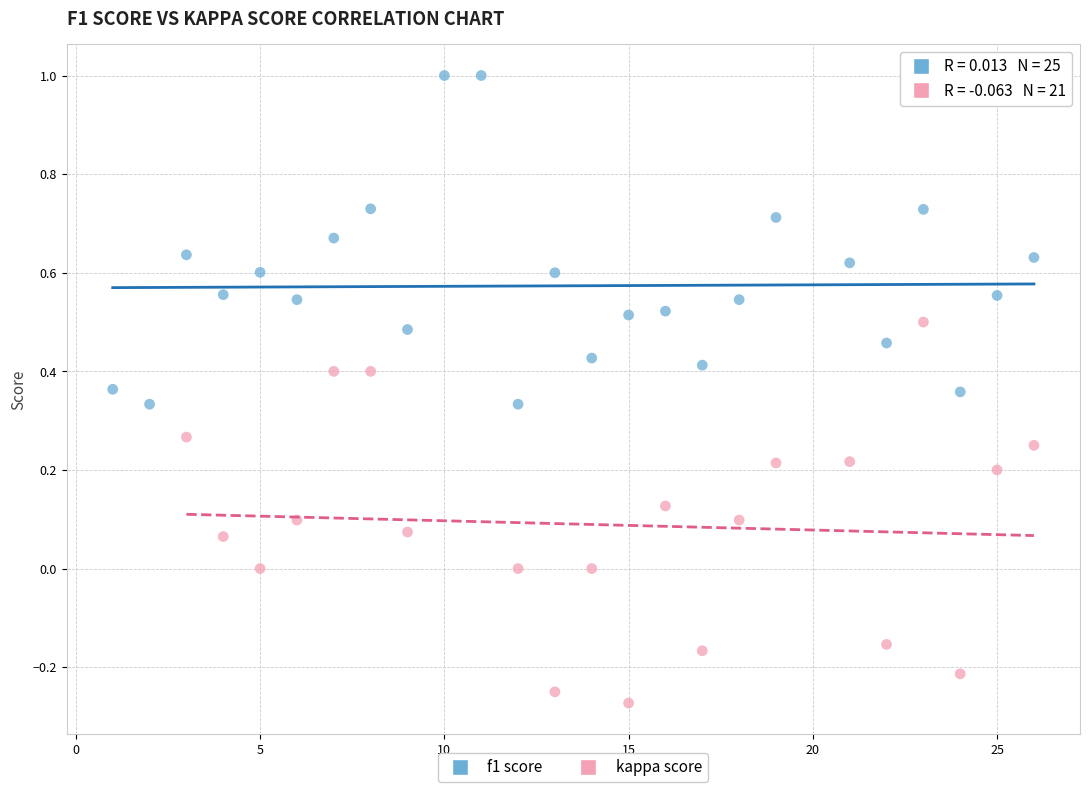

Which series reaches the minimum Y coordinate?

kappa score